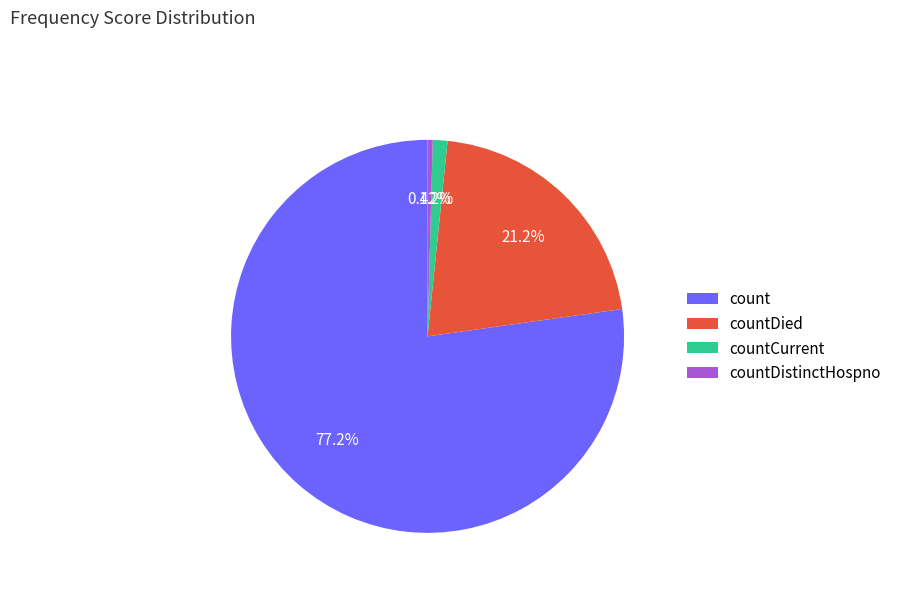

Is count the majority of the pie?

Yes